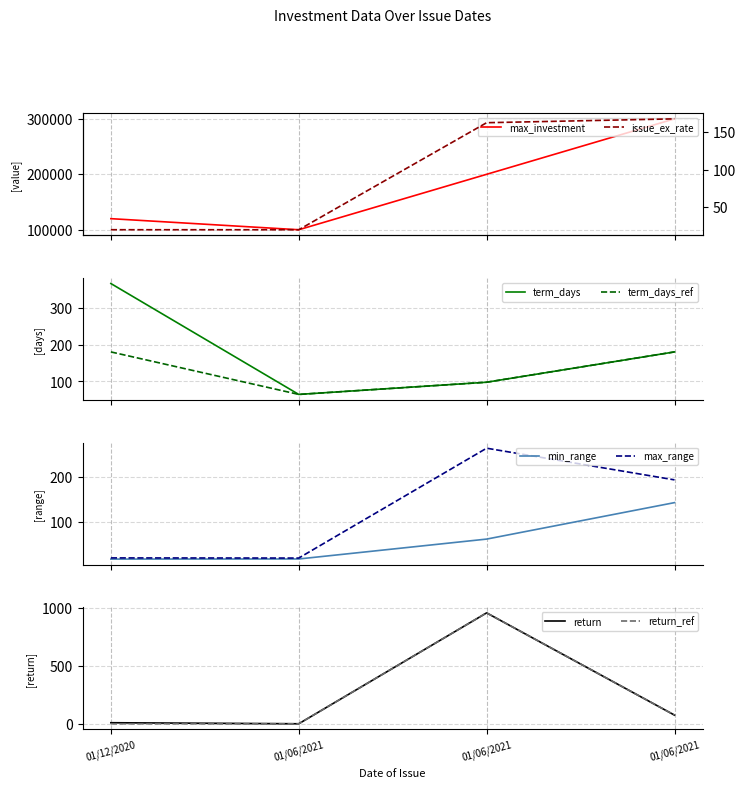

How many values in the return series are below 75?

2